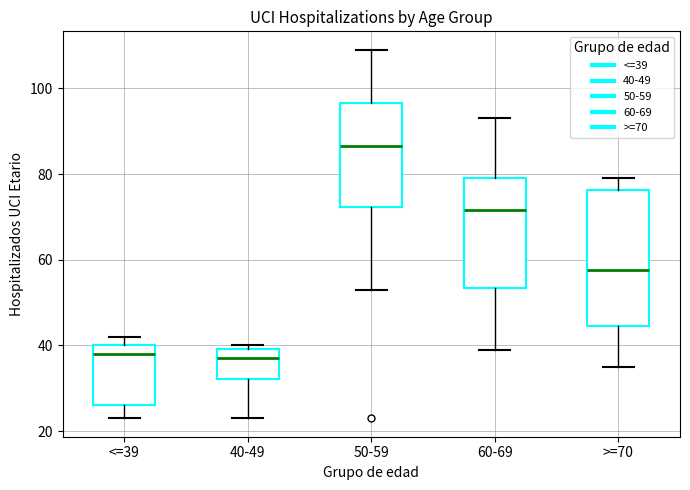

Where does the lower whisker of the box for <=39 end on the y-axis? The values are not printed on the chart, so give them approximately, as read against the axis.

24